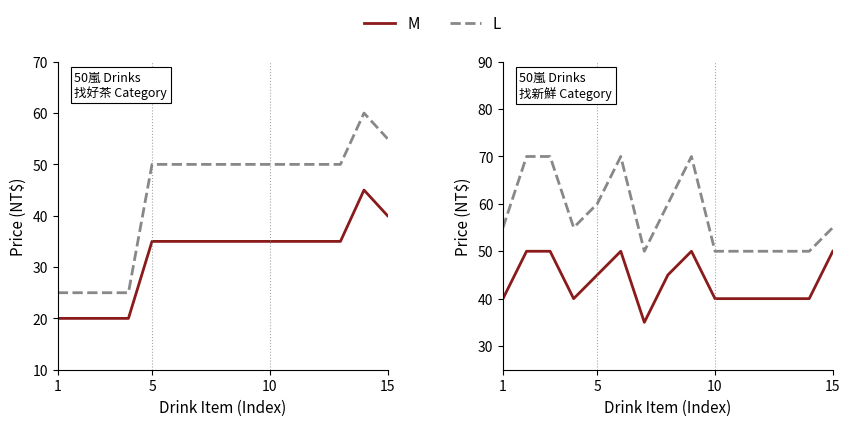

What is the sum of all L values?

865